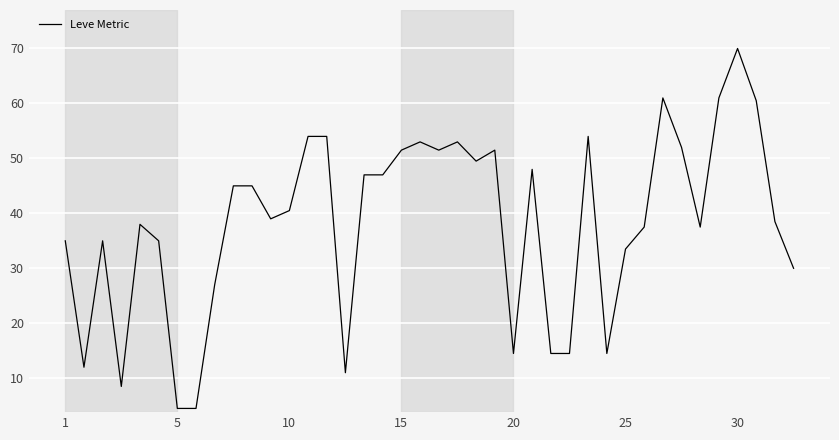

What is the greatest value displayed?

70.0